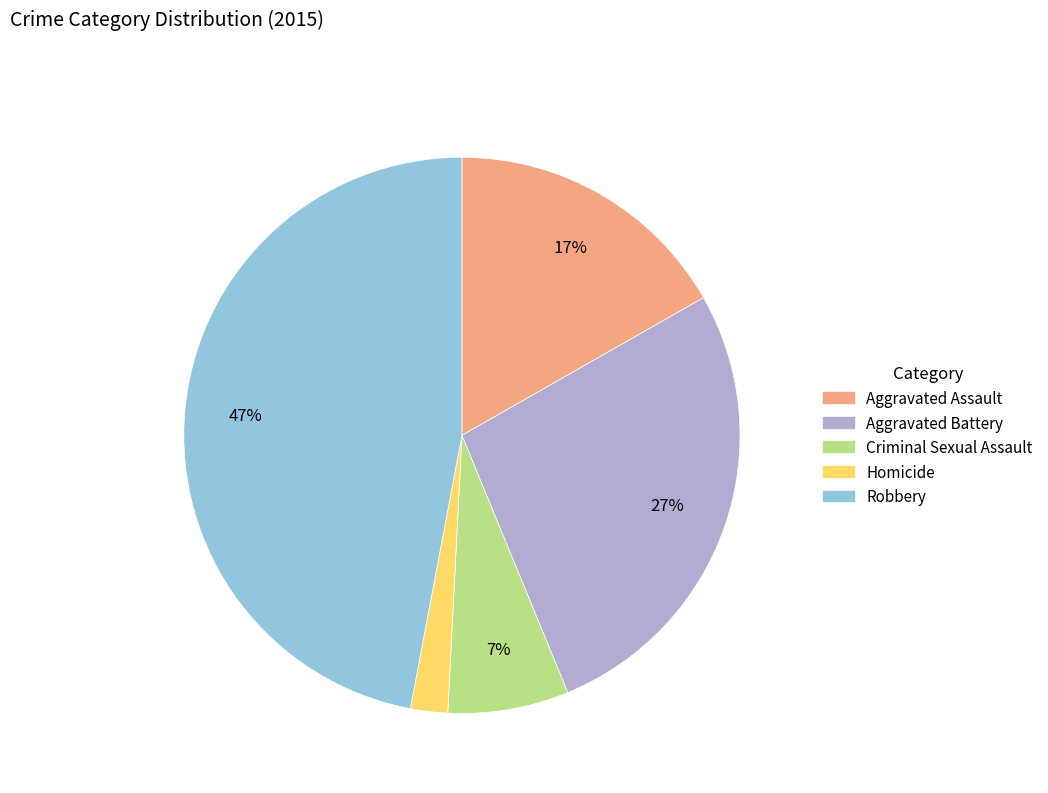

Which has a higher value, Criminal Sexual Assault or Aggravated Assault?

Aggravated Assault